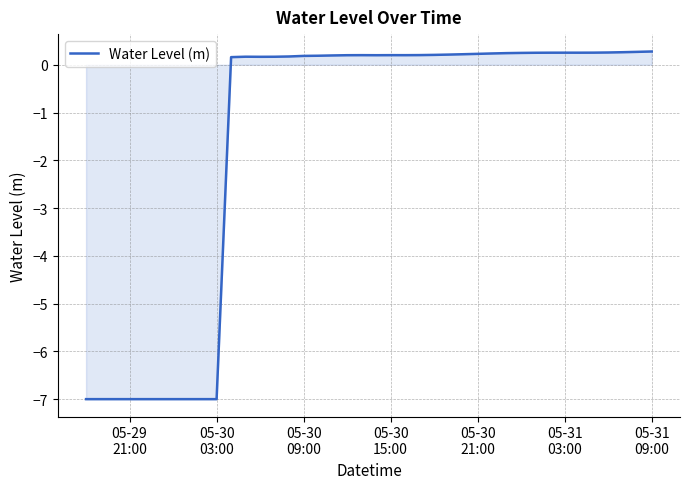

What is the difference between the maximum and minimum values?

7.3